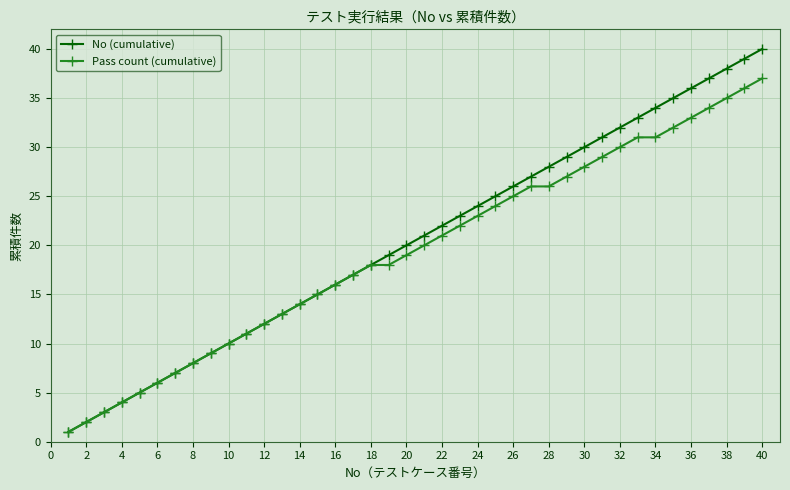

Which series has the widest spread of values?

No (cumulative)